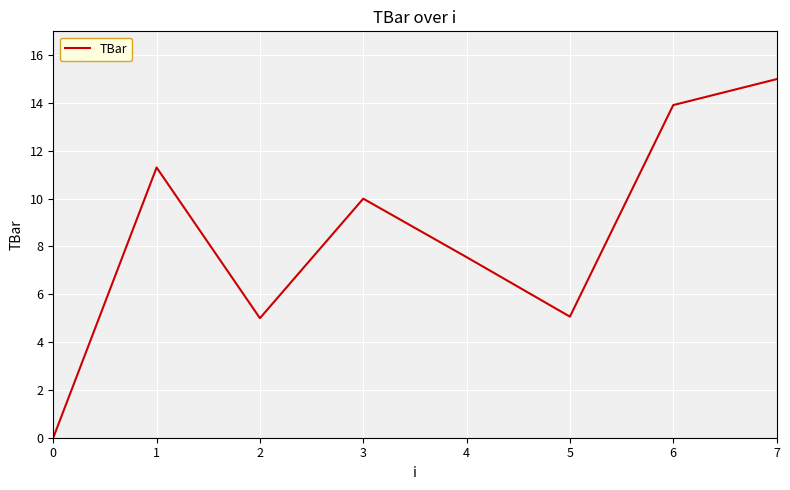

What is the maximum value shown in the chart?

15.0